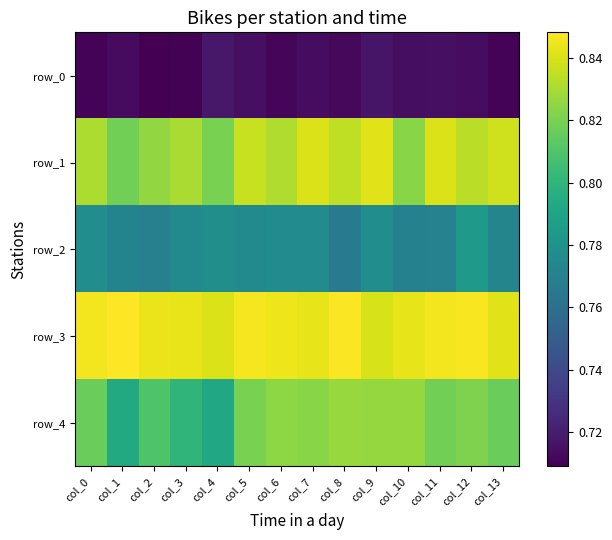

What is the sum of the row_1 values at col_1 and col_9?

1.7